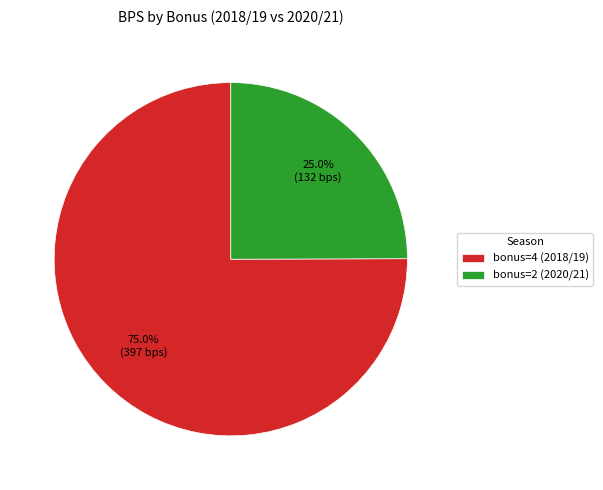

Which category accounts for the majority?

bonus=4 (2018/19)